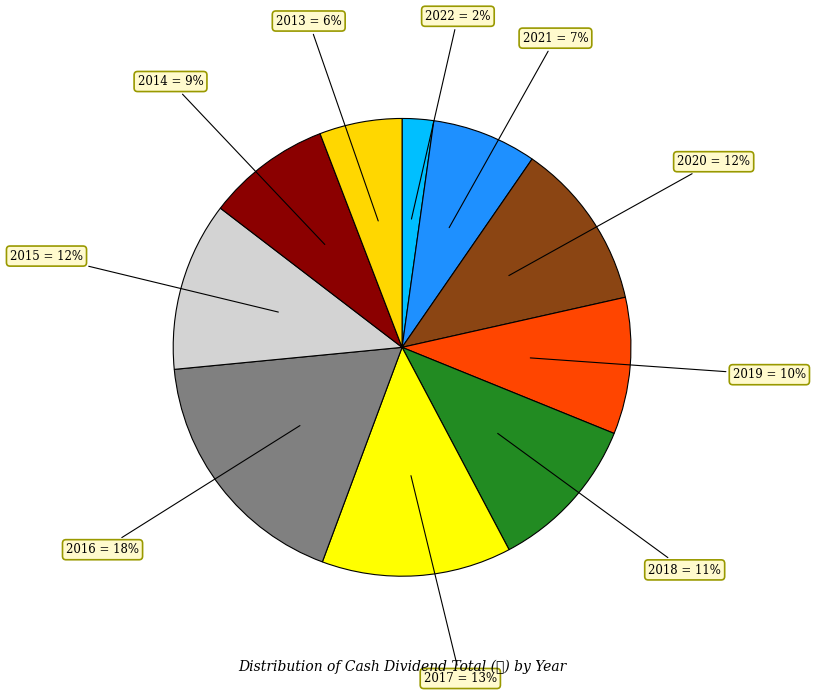

Between 2014 and 2015, which is larger?

2015